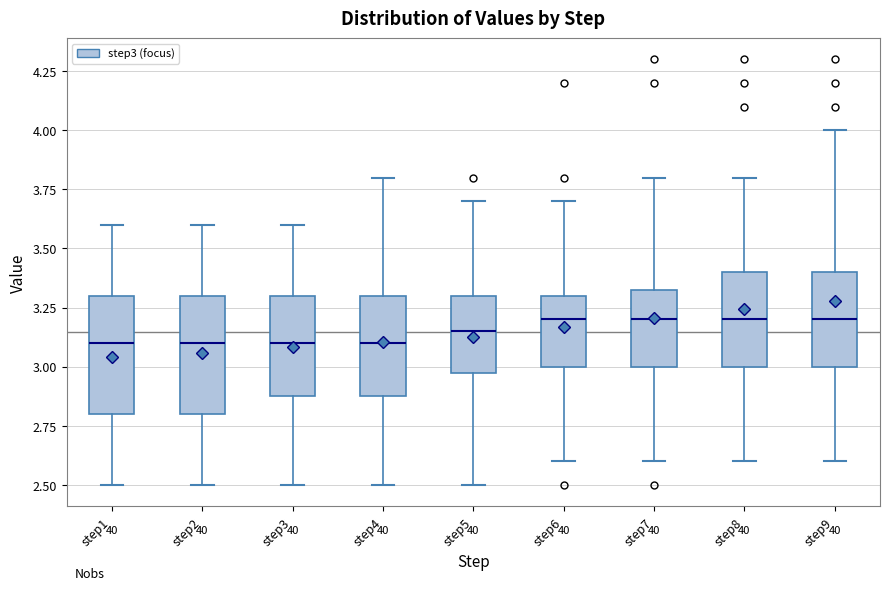

Reading left to right, read every box against the y-axis: the position of its median line, the range the box covers, and the ends of its whiskers. The values are not printed on the chart, so give them approximately, as read against the axis.

step1: median 3.10, box 2.80 to 3.30, whiskers 2.50 to 3.60
step2: median 3.10, box 2.80 to 3.30, whiskers 2.50 to 3.60
step3: median 3.10, box 2.90 to 3.30, whiskers 2.50 to 3.60
step4: median 3.10, box 2.90 to 3.30, whiskers 2.50 to 3.80
step5: median 3.15, box 3.00 to 3.30, whiskers 2.50 to 3.70
step6: median 3.20, box 3.00 to 3.30, whiskers 2.60 to 3.70
step7: median 3.20, box 3.00 to 3.35, whiskers 2.60 to 3.80
step8: median 3.20, box 3.00 to 3.40, whiskers 2.60 to 3.80
step9: median 3.20, box 3.00 to 3.40, whiskers 2.60 to 4.00